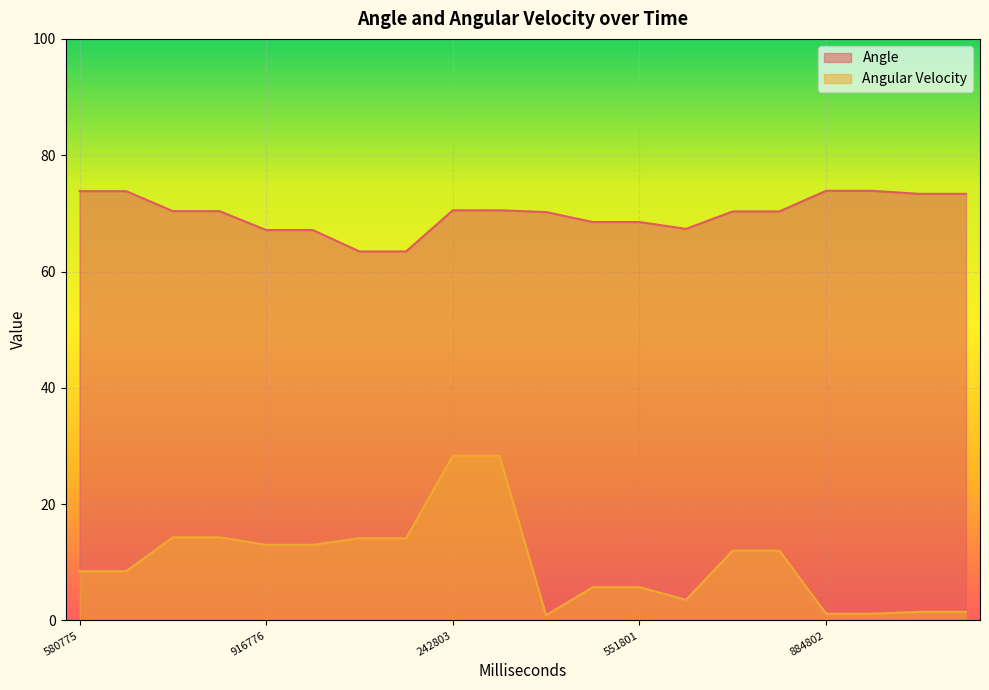

What position from the right is 551801?

8